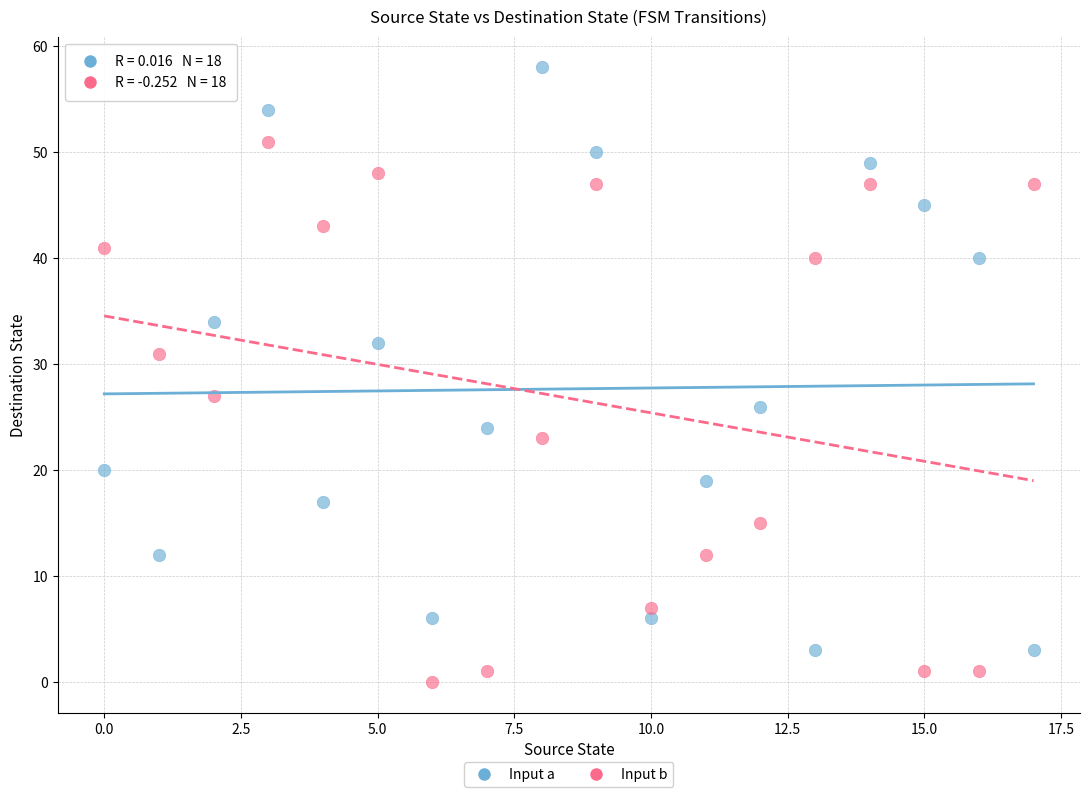

Across all data points, what is the range of Y values (max minus min)?

58